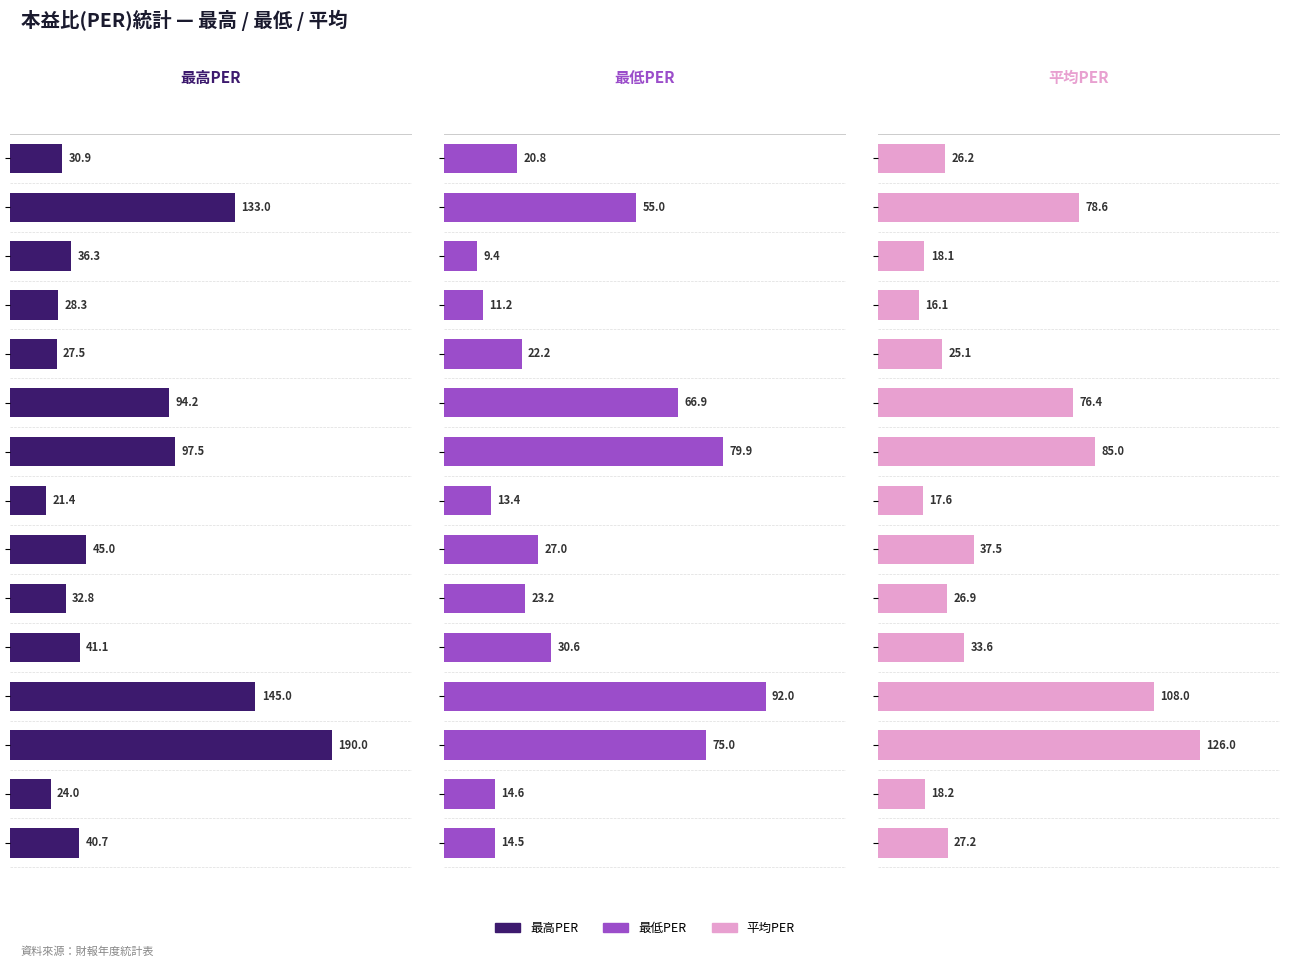

What is the label of the 5th bar from the right?

10